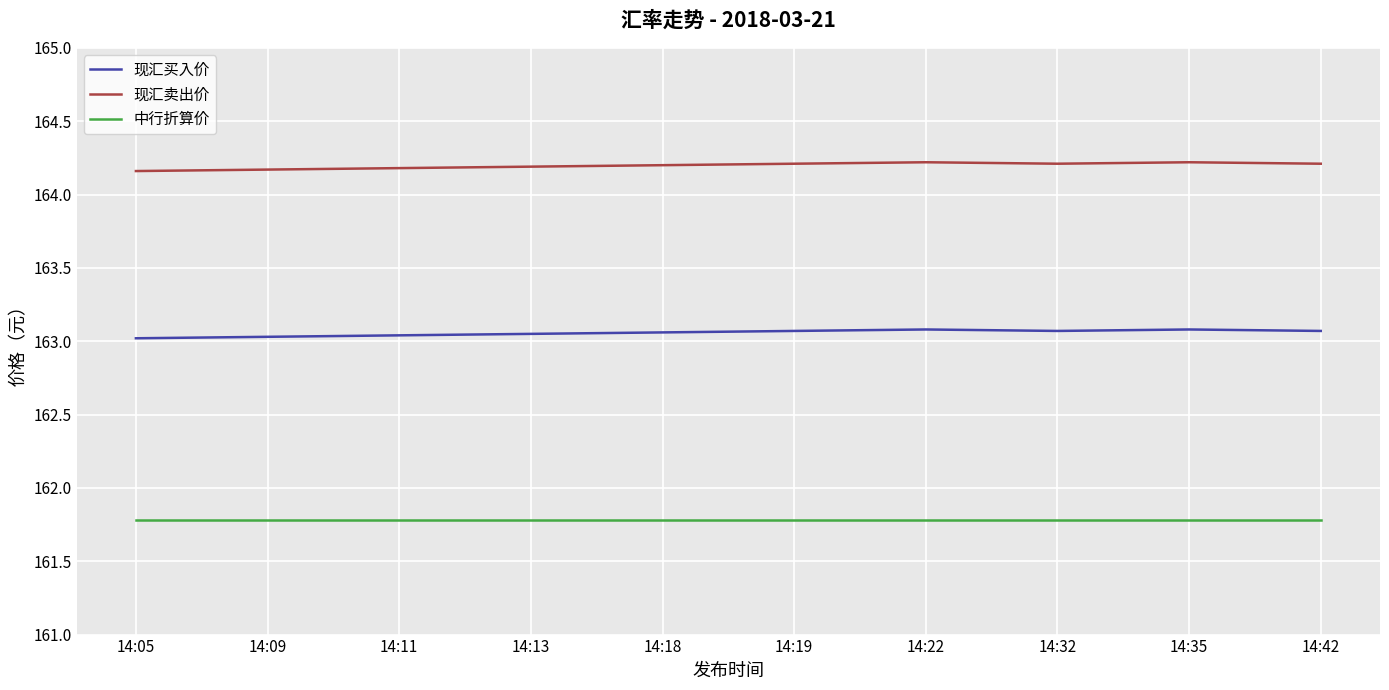

What is the greatest value displayed?

164.2